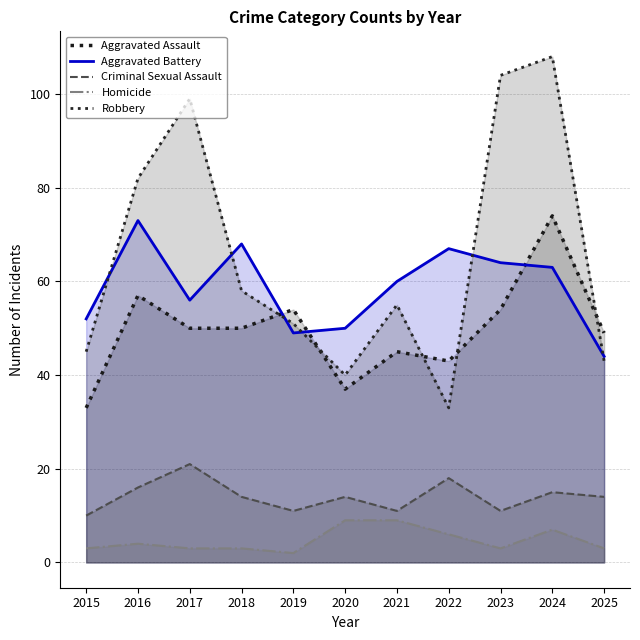

Which series has the widest spread of values?

Robbery